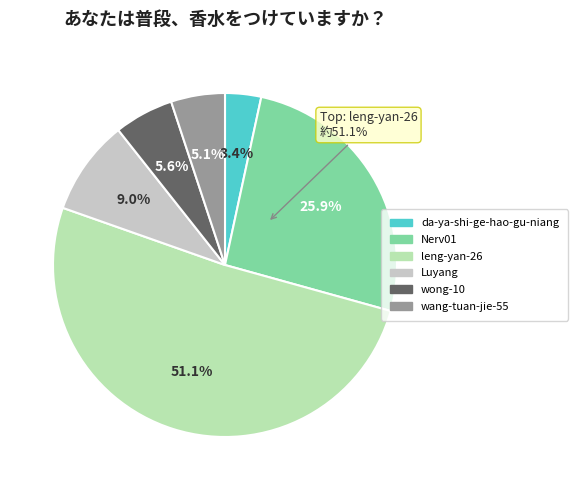

Is it true that da-ya-shi-ge-hao-gu-niang is 16% of the pie?

False